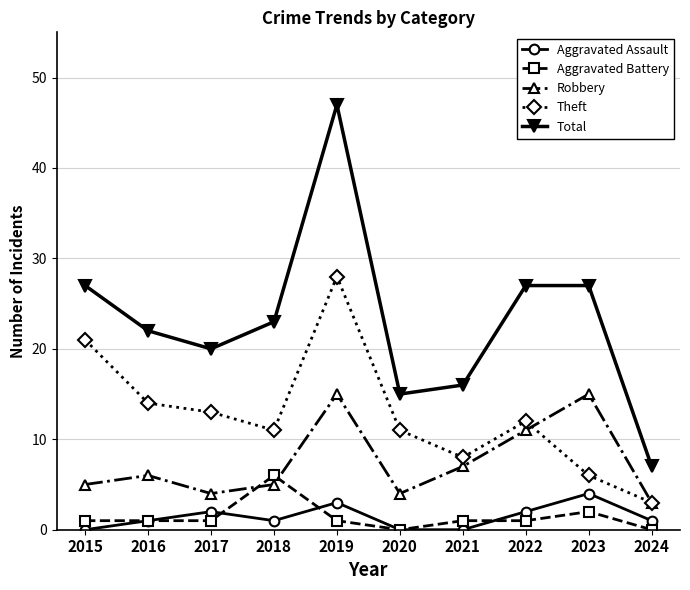

Is it true that Aggravated Assault equals 0 at 2015?

True